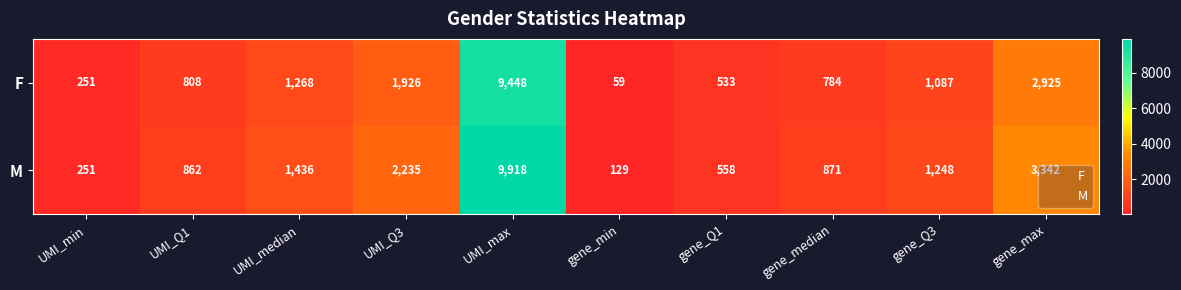

The value of M at UMI_min is 117. True or false?

False